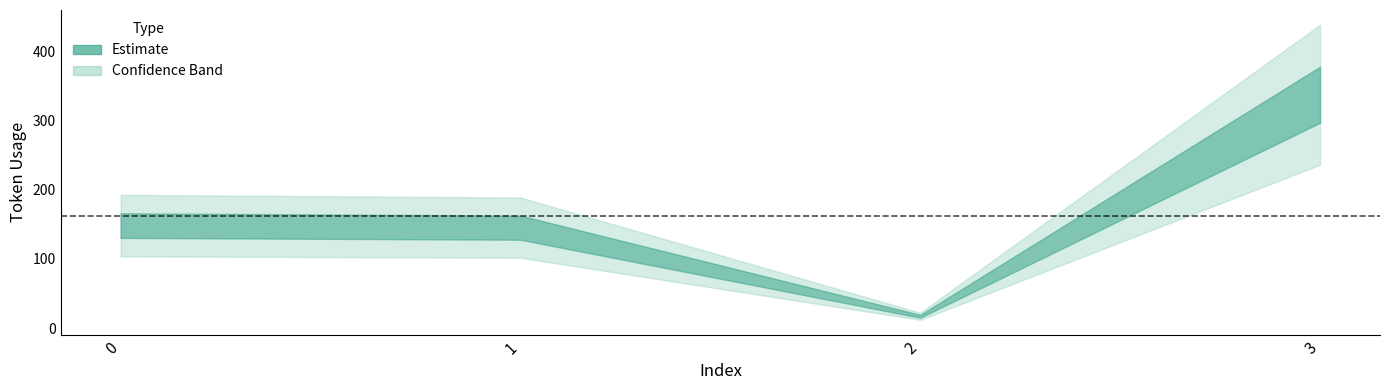

Reading left to right, transcribe all the data shown in this chart.

148	145	17	337